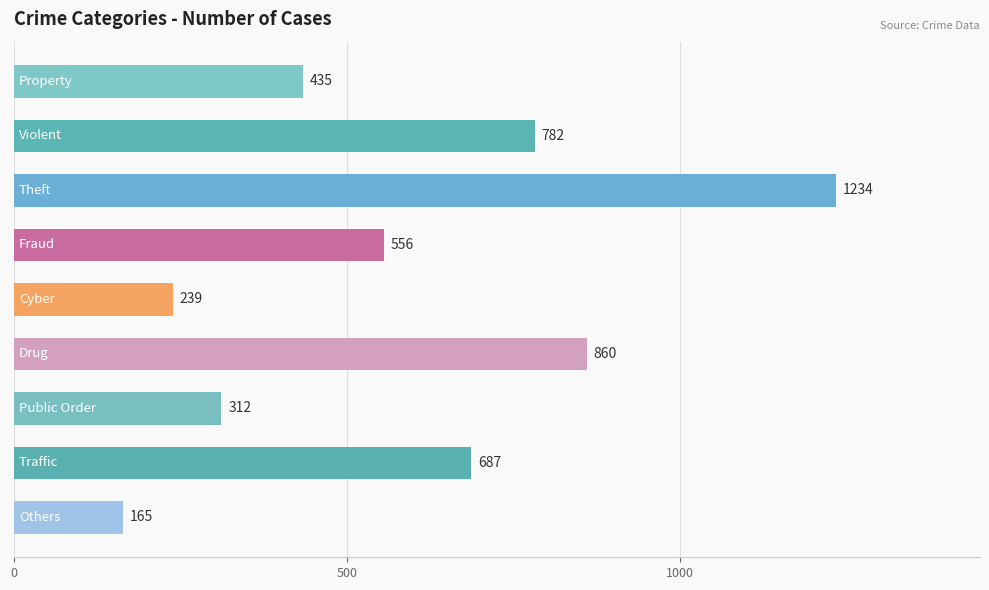

Reading top to bottom, what are all the values shown in this chart?

435	782	1234	556	239	860	312	687	165